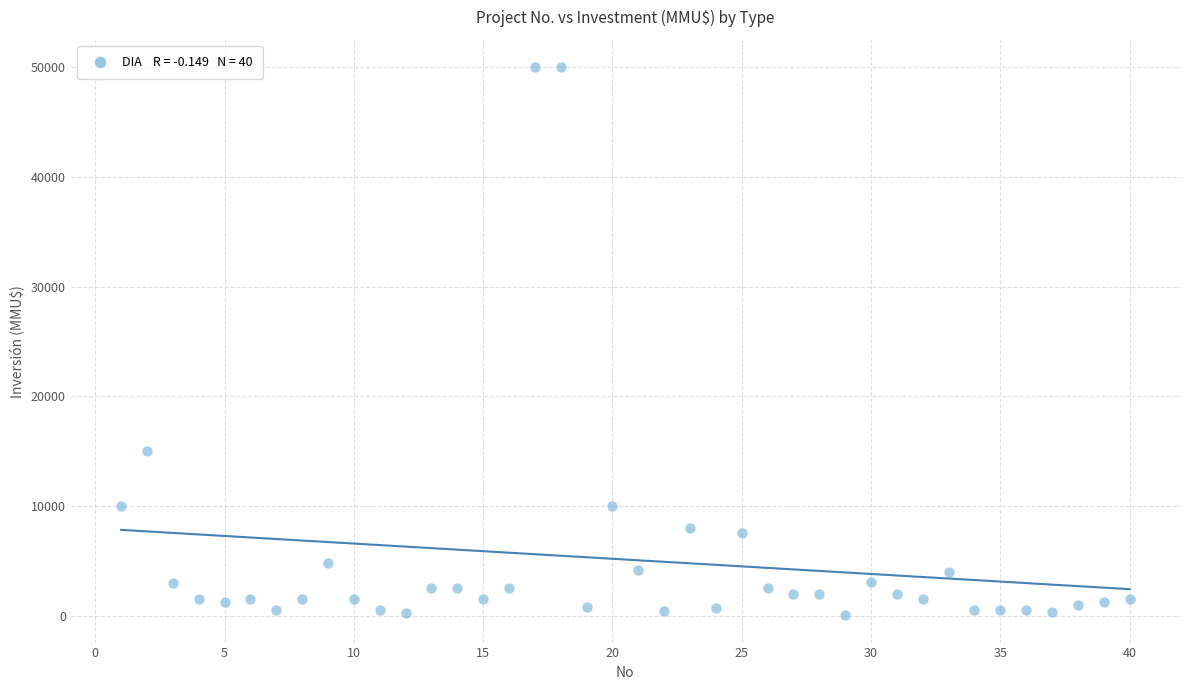

What Y value in the scatter plot is closest to 25019?

15000